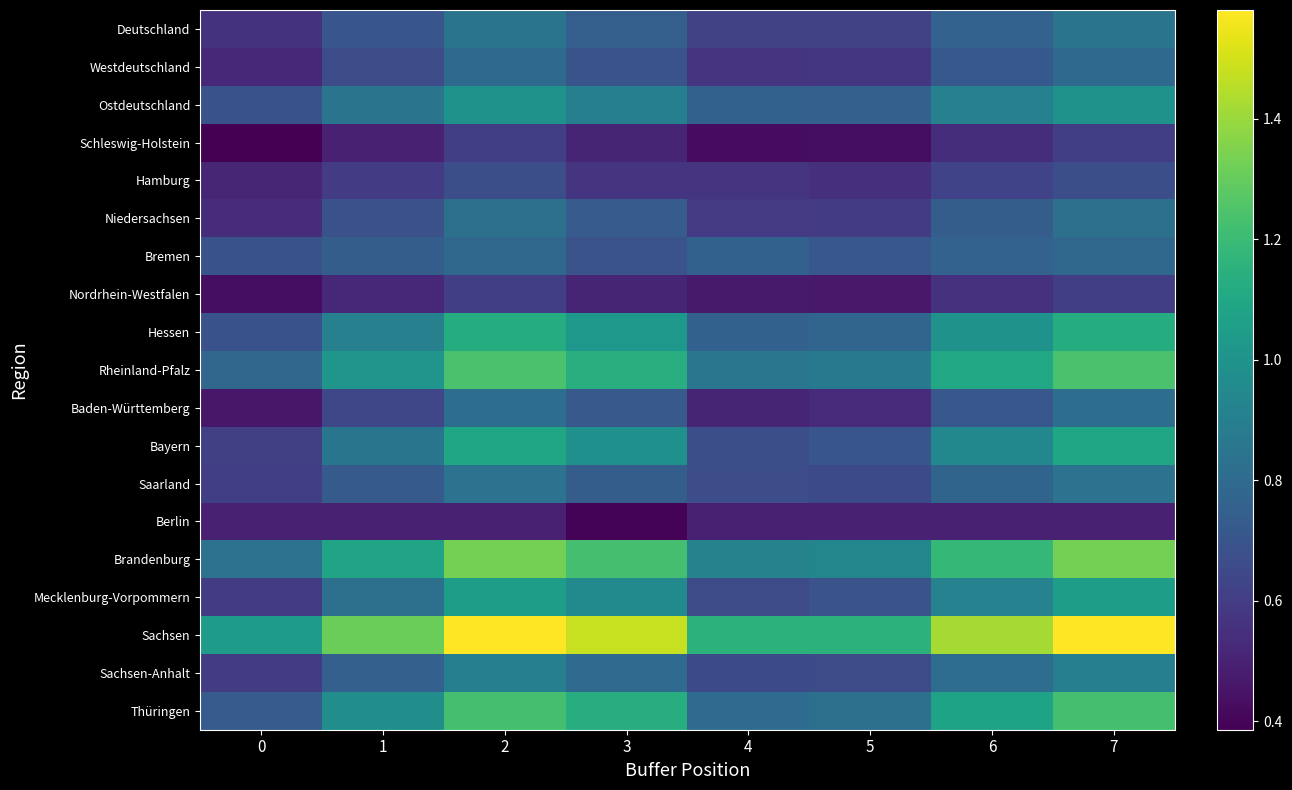

What is the difference between the highest and lowest values at 6?

0.9